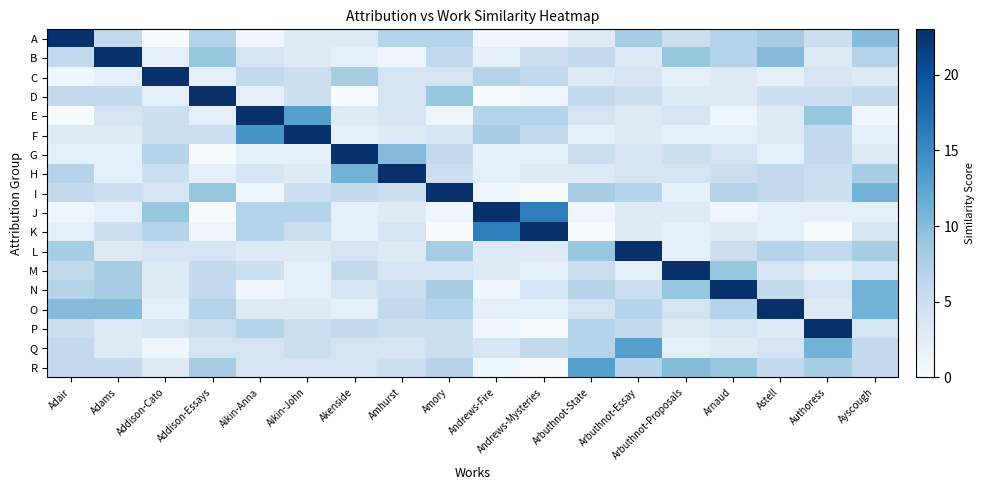

Reading right to left, list all the values displayed in this chart.

A: Ayscough=10	Authoress=5	Astell=8	Arnaud=7	Arbuthnot-Proposals=5	Arbuthnot-Essay=8	Arbuthnot-State=3	Andrews-Mysteries=1	Andrews-Fire=1	Amory=7	Amhurst=7	Akenside=3	Aikin-John=3	Aikin-Anna=1	Addison-Essays=7	Addison-Cato=0	Adams=6	Adair=23
B: Ayscough=7	Authoress=3	Astell=10	Arnaud=7	Arbuthnot-Proposals=9	Arbuthnot-Essay=3	Arbuthnot-State=6	Andrews-Mysteries=5	Andrews-Fire=2	Amory=6	Amhurst=1	Akenside=2	Aikin-John=3	Aikin-Anna=4	Addison-Essays=9	Addison-Cato=2	Adams=23	Adair=6
C: Ayscough=3	Authoress=4	Astell=2	Arnaud=3	Arbuthnot-Proposals=2	Arbuthnot-Essay=4	Arbuthnot-State=3	Andrews-Mysteries=6	Andrews-Fire=7	Amory=4	Amhurst=4	Akenside=8	Aikin-John=5	Aikin-Anna=6	Addison-Essays=2	Addison-Cato=23	Adams=2	Adair=1
D: Ayscough=6	Authoress=5	Astell=5	Arnaud=3	Arbuthnot-Proposals=3	Arbuthnot-Essay=5	Arbuthnot-State=6	Andrews-Mysteries=1	Andrews-Fire=0	Amory=9	Amhurst=4	Akenside=0	Aikin-John=5	Aikin-Anna=2	Addison-Essays=23	Addison-Cato=2	Adams=6	Adair=6
E: Ayscough=1	Authoress=9	Astell=3	Arnaud=1	Arbuthnot-Proposals=4	Arbuthnot-Essay=3	Arbuthnot-State=4	Andrews-Mysteries=7	Andrews-Fire=7	Amory=1	Amhurst=4	Akenside=3	Aikin-John=13	Aikin-Anna=23	Addison-Essays=2	Addison-Cato=5	Adams=4	Adair=0
F: Ayscough=2	Authoress=6	Astell=3	Arnaud=2	Arbuthnot-Proposals=2	Arbuthnot-Essay=3	Arbuthnot-State=2	Andrews-Mysteries=6	Andrews-Fire=8	Amory=4	Amhurst=3	Akenside=2	Aikin-John=23	Aikin-Anna=14	Addison-Essays=5	Addison-Cato=5	Adams=3	Adair=3
G: Ayscough=3	Authoress=6	Astell=2	Arnaud=4	Arbuthnot-Proposals=5	Arbuthnot-Essay=4	Arbuthnot-State=5	Andrews-Mysteries=2	Andrews-Fire=2	Amory=6	Amhurst=10	Akenside=23	Aikin-John=2	Aikin-Anna=2	Addison-Essays=0	Addison-Cato=7	Adams=2	Adair=2
H: Ayscough=8	Authoress=5	Astell=6	Arnaud=5	Arbuthnot-Proposals=4	Arbuthnot-Essay=4	Arbuthnot-State=3	Andrews-Mysteries=3	Andrews-Fire=2	Amory=5	Amhurst=23	Akenside=11	Aikin-John=3	Aikin-Anna=4	Addison-Essays=2	Addison-Cato=5	Adams=2	Adair=7
I: Ayscough=11	Authoress=5	Astell=6	Arnaud=7	Arbuthnot-Proposals=2	Arbuthnot-Essay=7	Arbuthnot-State=8	Andrews-Mysteries=0	Andrews-Fire=1	Amory=23	Amhurst=5	Akenside=6	Aikin-John=5	Aikin-Anna=1	Addison-Essays=9	Addison-Cato=4	Adams=5	Adair=6
J: Ayscough=2	Authoress=2	Astell=2	Arnaud=1	Arbuthnot-Proposals=3	Arbuthnot-Essay=3	Arbuthnot-State=1	Andrews-Mysteries=16	Andrews-Fire=23	Amory=1	Amhurst=3	Akenside=2	Aikin-John=7	Aikin-Anna=7	Addison-Essays=0	Addison-Cato=9	Adams=2	Adair=1
K: Ayscough=4	Authoress=0	Astell=2	Arnaud=3	Arbuthnot-Proposals=2	Arbuthnot-Essay=3	Arbuthnot-State=0	Andrews-Mysteries=23	Andrews-Fire=16	Amory=0	Amhurst=4	Akenside=2	Aikin-John=5	Aikin-Anna=7	Addison-Essays=1	Addison-Cato=7	Adams=5	Adair=2
L: Ayscough=8	Authoress=6	Astell=7	Arnaud=5	Arbuthnot-Proposals=2	Arbuthnot-Essay=23	Arbuthnot-State=9	Andrews-Mysteries=3	Andrews-Fire=3	Amory=8	Amhurst=3	Akenside=4	Aikin-John=3	Aikin-Anna=3	Addison-Essays=4	Addison-Cato=4	Adams=3	Adair=8
M: Ayscough=4	Authoress=2	Astell=4	Arnaud=9	Arbuthnot-Proposals=23	Arbuthnot-Essay=2	Arbuthnot-State=5	Andrews-Mysteries=2	Andrews-Fire=3	Amory=4	Amhurst=4	Akenside=6	Aikin-John=2	Aikin-Anna=5	Addison-Essays=6	Addison-Cato=3	Adams=8	Adair=6
N: Ayscough=11	Authoress=4	Astell=6	Arnaud=23	Arbuthnot-Proposals=9	Arbuthnot-Essay=5	Arbuthnot-State=7	Andrews-Mysteries=4	Andrews-Fire=1	Amory=8	Amhurst=5	Akenside=4	Aikin-John=2	Aikin-Anna=1	Addison-Essays=6	Addison-Cato=3	Adams=8	Adair=7
O: Ayscough=11	Authoress=3	Astell=23	Arnaud=7	Arbuthnot-Proposals=4	Arbuthnot-Essay=7	Arbuthnot-State=4	Andrews-Mysteries=2	Andrews-Fire=2	Amory=7	Amhurst=6	Akenside=2	Aikin-John=3	Aikin-Anna=3	Addison-Essays=7	Addison-Cato=2	Adams=10	Adair=10
P: Ayscough=4	Authoress=23	Astell=3	Arnaud=4	Arbuthnot-Proposals=3	Arbuthnot-Essay=6	Arbuthnot-State=7	Andrews-Mysteries=0	Andrews-Fire=1	Amory=5	Amhurst=5	Akenside=6	Aikin-John=5	Aikin-Anna=7	Addison-Essays=5	Addison-Cato=4	Adams=3	Adair=5
Q: Ayscough=6	Authoress=11	Astell=4	Arnaud=3	Arbuthnot-Proposals=2	Arbuthnot-Essay=13	Arbuthnot-State=7	Andrews-Mysteries=6	Andrews-Fire=4	Amory=5	Amhurst=4	Akenside=4	Aikin-John=5	Aikin-Anna=4	Addison-Essays=4	Addison-Cato=1	Adams=3	Adair=6
R: Ayscough=6	Authoress=8	Astell=6	Arnaud=9	Arbuthnot-Proposals=10	Arbuthnot-Essay=7	Arbuthnot-State=13	Andrews-Mysteries=0	Andrews-Fire=1	Amory=7	Amhurst=5	Akenside=4	Aikin-John=4	Aikin-Anna=4	Addison-Essays=8	Addison-Cato=3	Adams=6	Adair=6